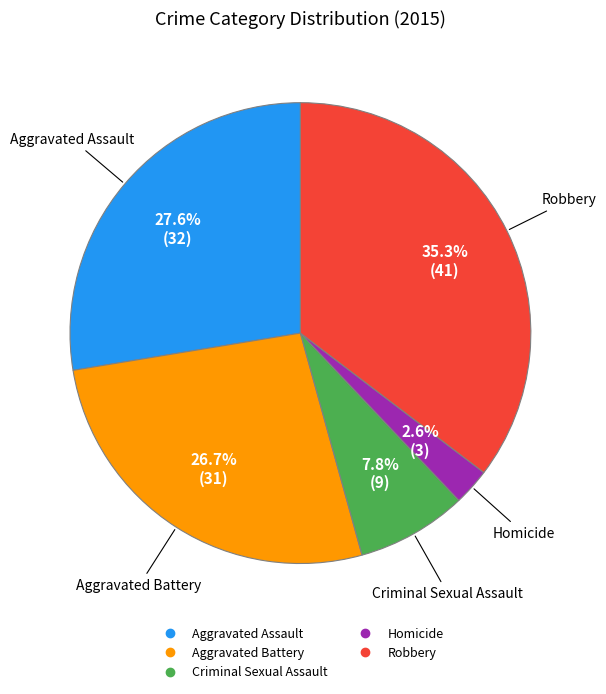

What percentage do Aggravated Assault and Homicide together represent?

30.2%